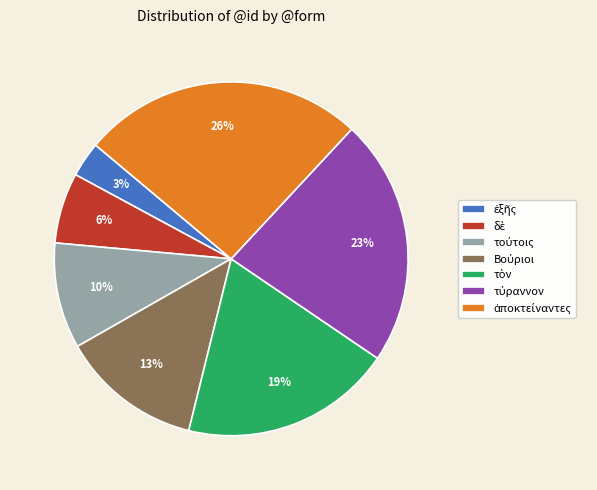

To the nearest percent, what is the difference between the largest and smallest slice percentages?

23%